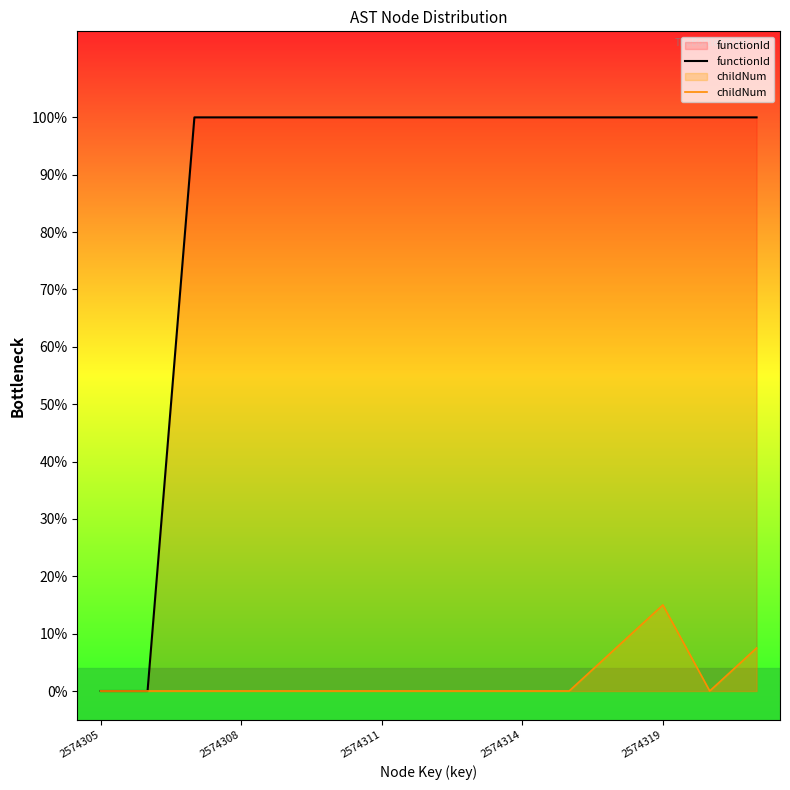

Rank the series by their maximum value, from highest to lowest.

functionId, childNum